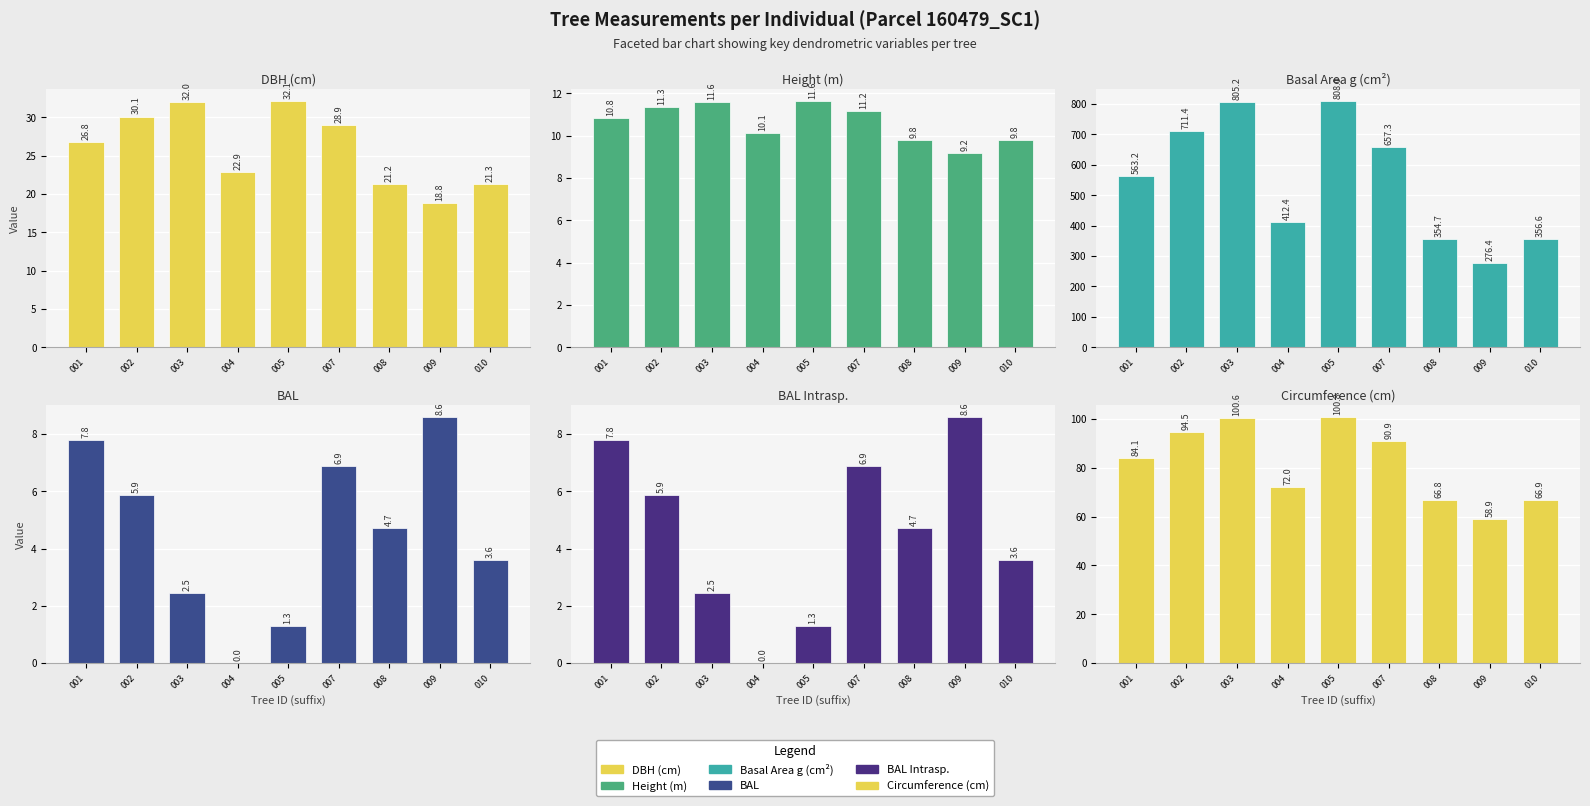

Reading right to left, transcribe all the data shown in this chart.

DBH (cm): 010=21.3	009=18.8	008=21.2	007=28.9	005=32.1	004=22.9	003=32.0	002=30.1	001=26.8
Height (m): 010=9.8	009=9.2	008=9.8	007=11.2	005=11.6	004=10.1	003=11.6	002=11.3	001=10.8
Basal Area g (cm²): 010=356.6	009=276.4	008=354.7	007=657.3	005=808.0	004=412.4	003=805.2	002=711.4	001=563.2
BAL: 010=3.6	009=8.6	008=4.7	007=6.9	005=1.3	004=0.0	003=2.5	002=5.9	001=7.8
BAL Intrasp.: 010=3.6	009=8.6	008=4.7	007=6.9	005=1.3	004=0.0	003=2.5	002=5.9	001=7.8
Circumference (cm): 010=66.9	009=58.9	008=66.8	007=90.9	005=100.8	004=72.0	003=100.6	002=94.5	001=84.1